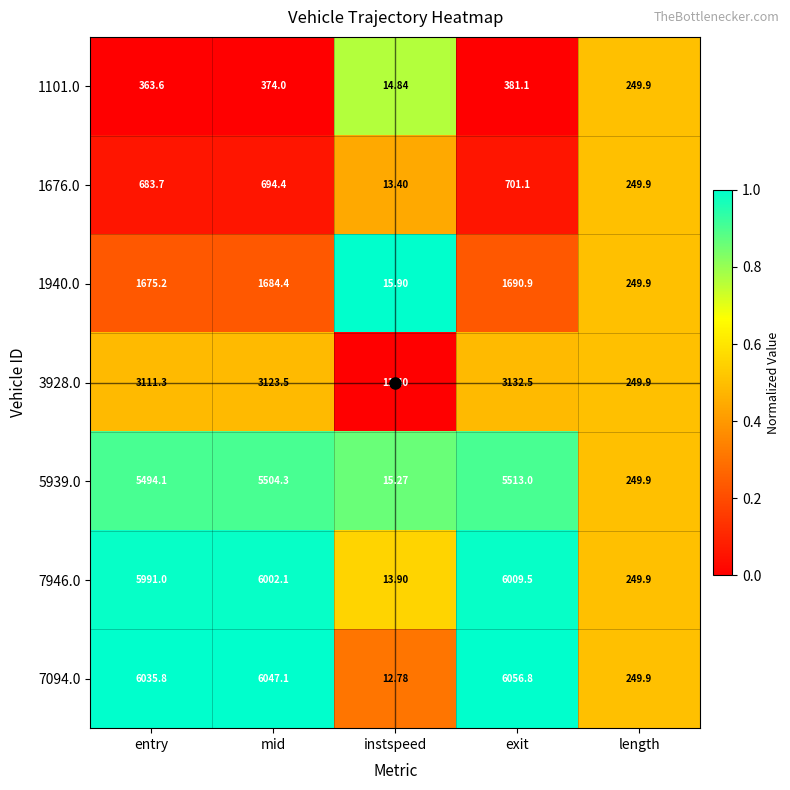

At which label is 7094.0 closest to 3034?

length